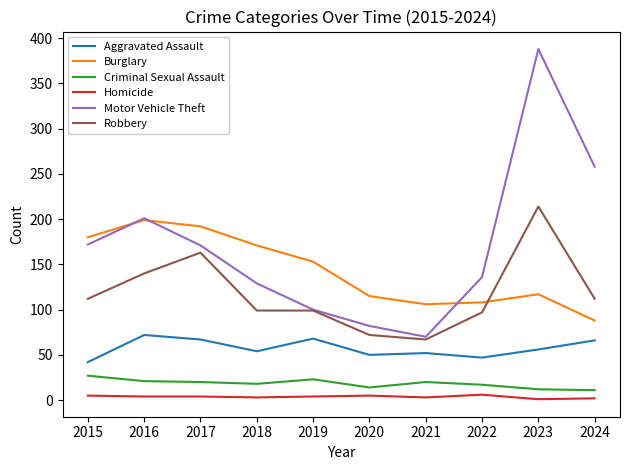

What is the average value of the Homicide series?

4